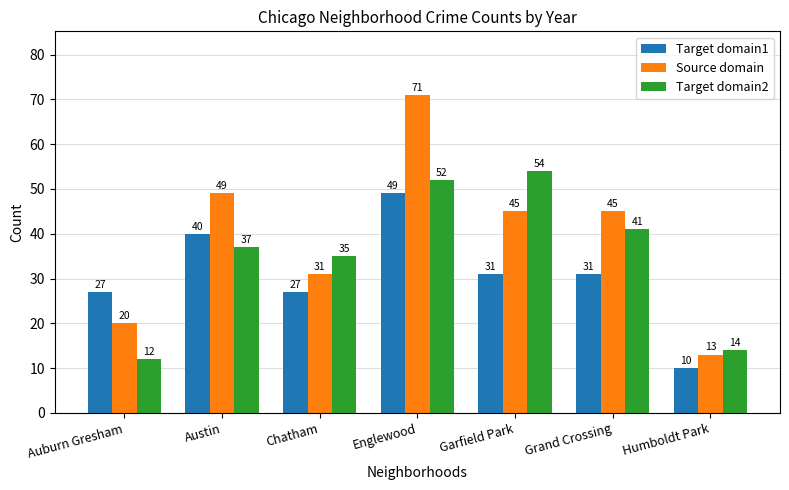

What is the minimum value for Target domain1?

10